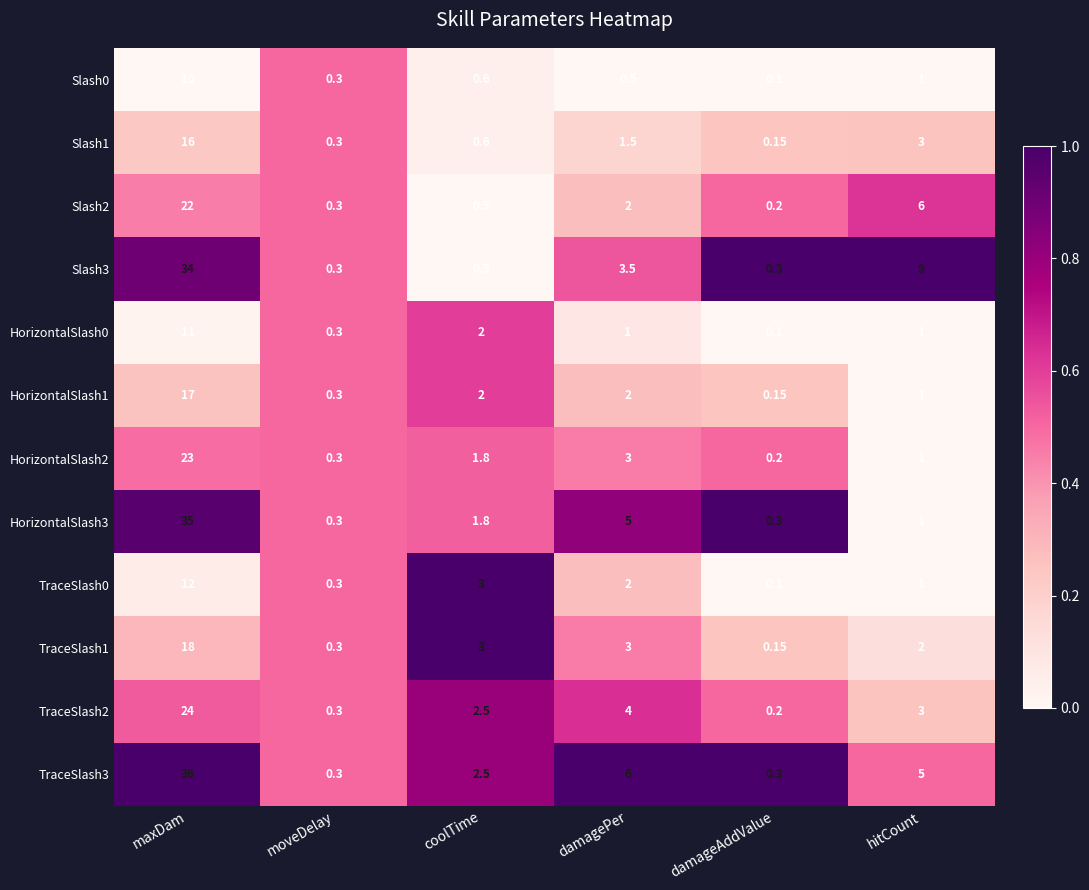

Which label corresponds to the largest value in the chart?

maxDam